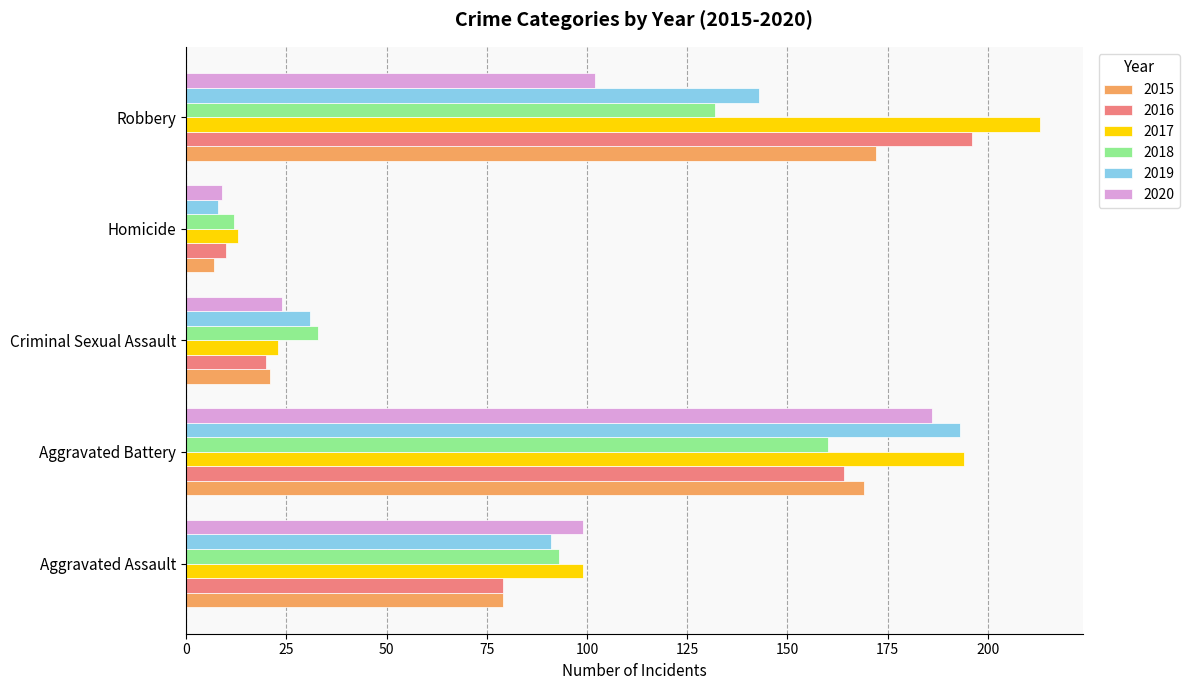

Which series has the largest range (max minus min)?

2017